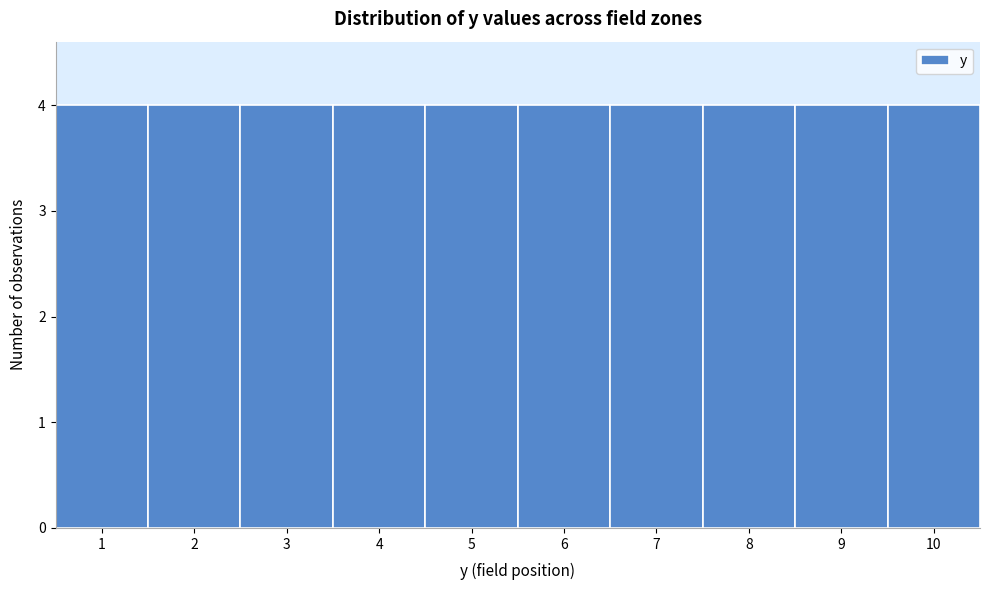

Reading left to right, transcribe this chart: for each bar, give the range it covers on the x-axis and its height. The values are not printed on the chart, so give them approximately, as read against the axis.

0.5 to 1.5: 4
1.5 to 2.5: 4
2.5 to 3.5: 4
3.5 to 4.5: 4
4.5 to 5.5: 4
5.5 to 6.5: 4
6.5 to 7.5: 4
7.5 to 8.5: 4
8.5 to 9.5: 4
9.5 to 10.5: 4